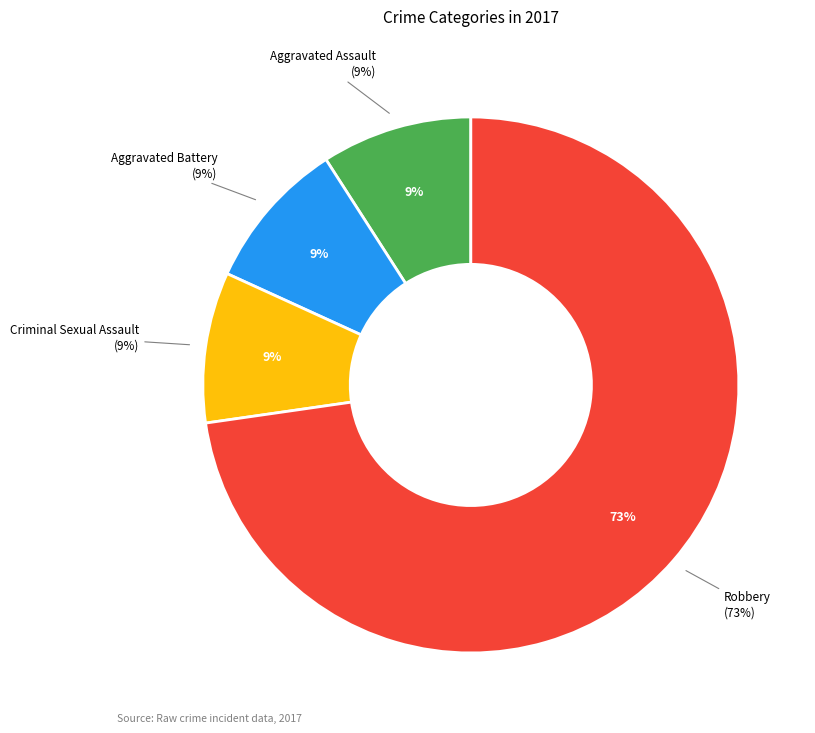

To the nearest percent, what portion does Robbery represent?

73%